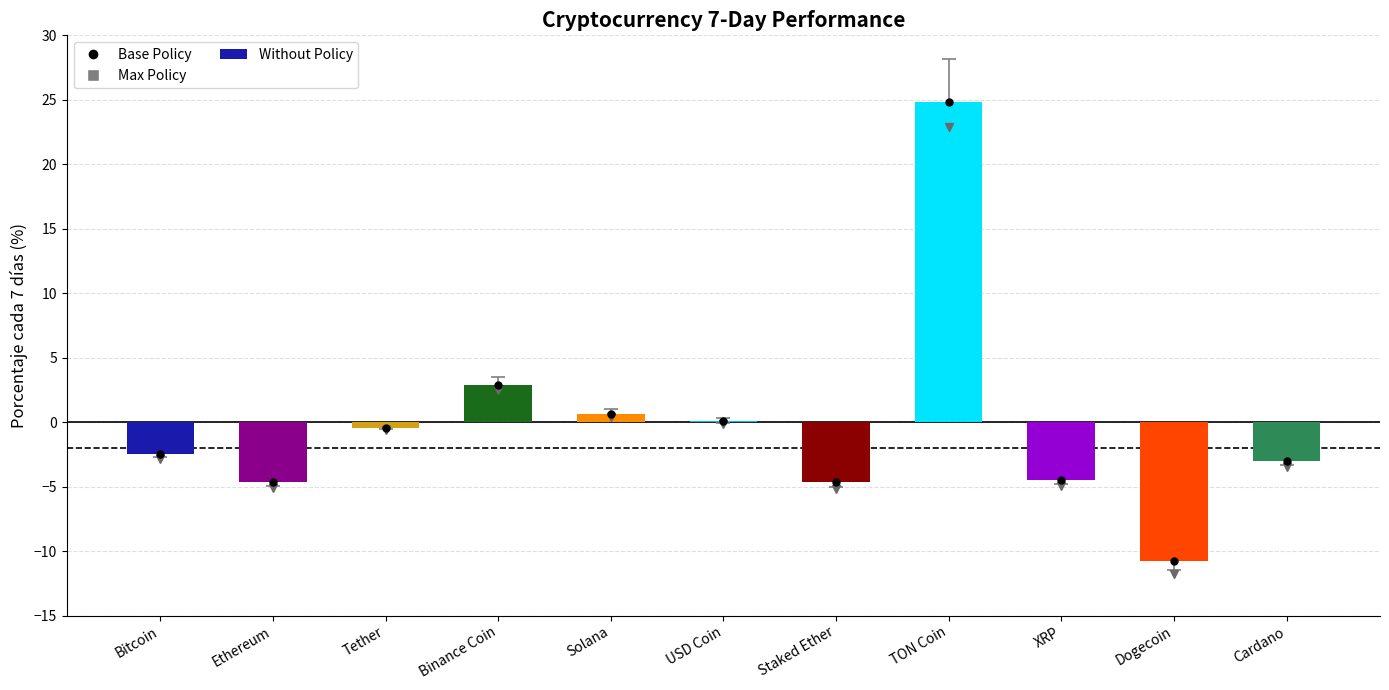

Are the bars grouped side by side (vs. stacked)?

No